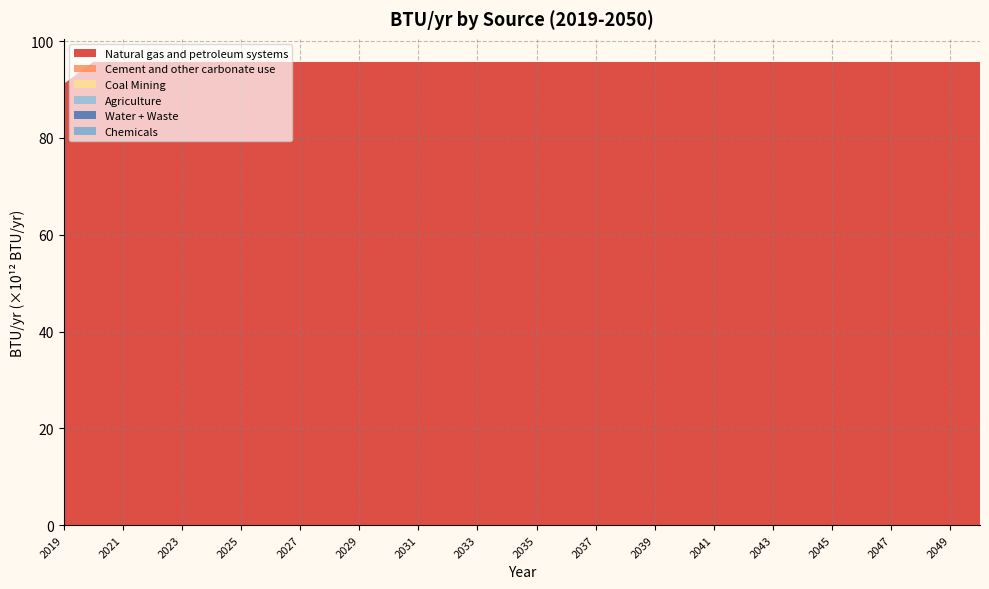

Reading right to left, transcribe all the data shown in this chart.

Natural gas and petroleum systems: 95695472552400	95695472552400	95695472552400	95695472552400	95695472552400	95695472552400	95695472552400	95695472552400	95695472552400	95695472552400	95695472552400	95695472552400	95695472552400	95695472552400	95695472552400	95695472552400	95695472552400	95695472552400	95695472552400	95695472552400	95695472552400	95695472552400	95695472552400	95695472552400	95695472552400	95695472552400	95695472552400	95695472552400	95695472552400	95695472552400	95695472552400	91138545288000
Cement and other carbonate use: 0	0	0	0	0	0	0	0	0	0	0	0	0	0	0	0	0	0	0	0	0	0	0	0	0	0	0	0	0	0	0	0
Coal Mining: 0	0	0	0	0	0	0	0	0	0	0	0	0	0	0	0	0	0	0	0	0	0	0	0	0	0	0	0	0	0	0	0
Agriculture: 0	0	0	0	0	0	0	0	0	0	0	0	0	0	0	0	0	0	0	0	0	0	0	0	0	0	0	0	0	0	0	0
Water + Waste: 0	0	0	0	0	0	0	0	0	0	0	0	0	0	0	0	0	0	0	0	0	0	0	0	0	0	0	0	0	0	0	0
Chemicals: 0	0	0	0	0	0	0	0	0	0	0	0	0	0	0	0	0	0	0	0	0	0	0	0	0	0	0	0	0	0	0	0